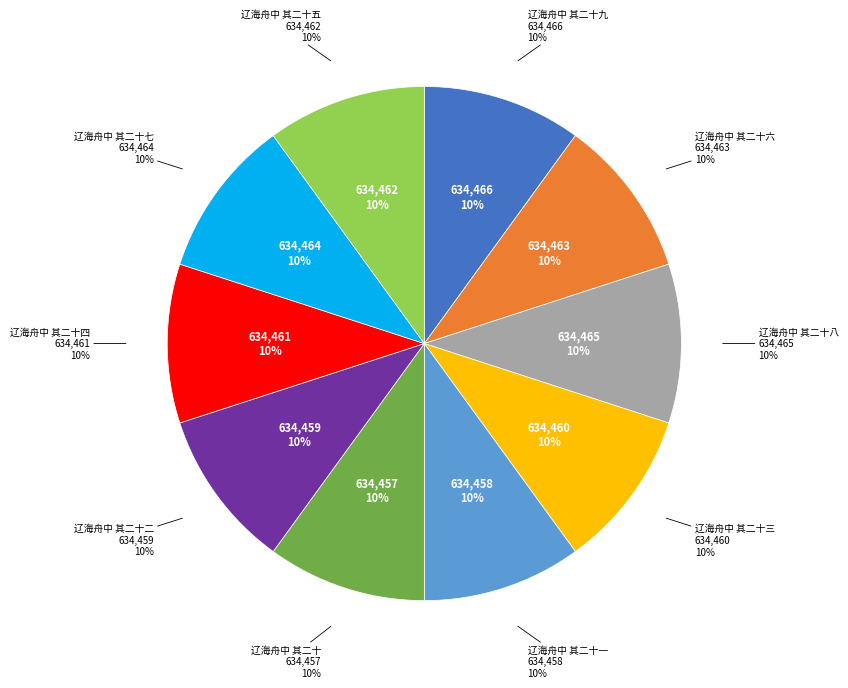

Between 辽海舟中 其二十九 and 辽海舟中 其二十七, which is larger?

辽海舟中 其二十九